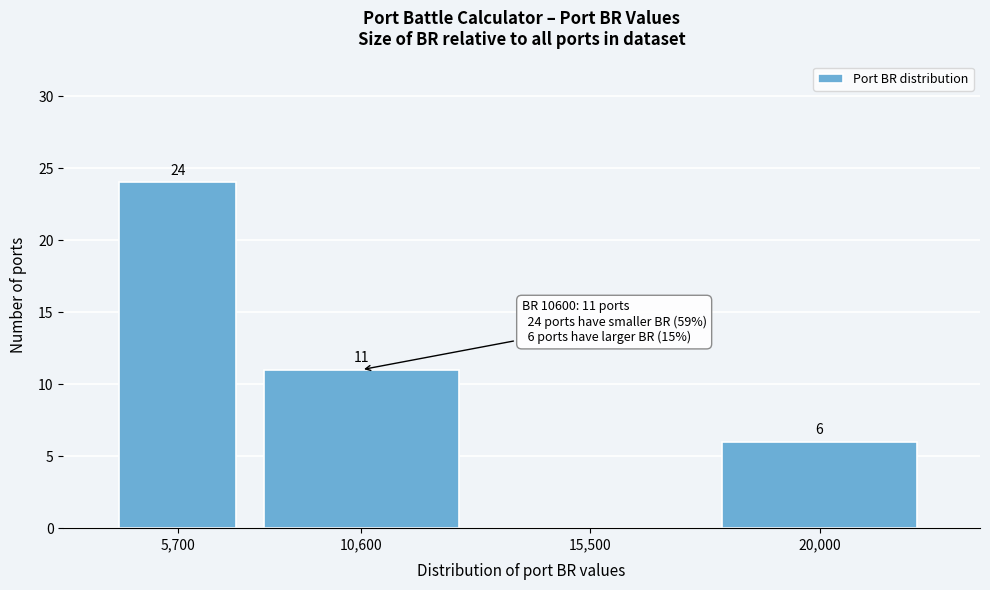

Reading right to left, transcribe all the data shown in this chart.

20,000=6	15,500=0	10,600=11	5,700=24